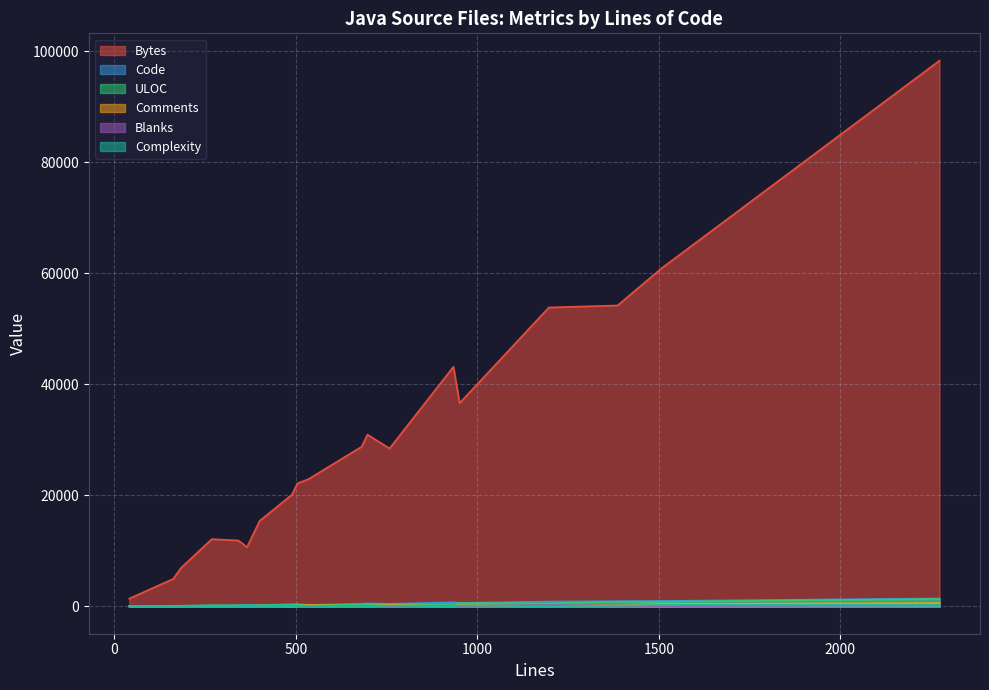

Between 2273 and 400, which series saw the biggest shift?

Bytes